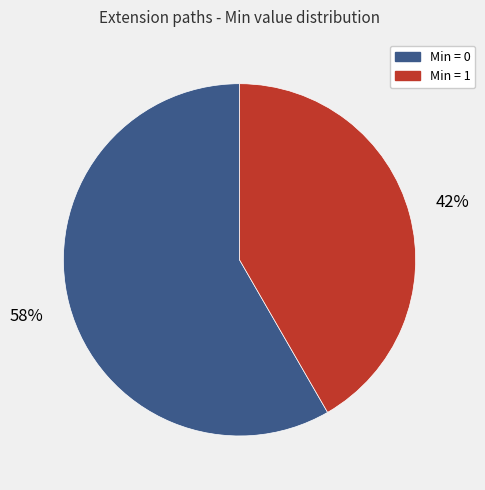

Which has a higher value, Min = 0 or Min = 1?

Min = 0